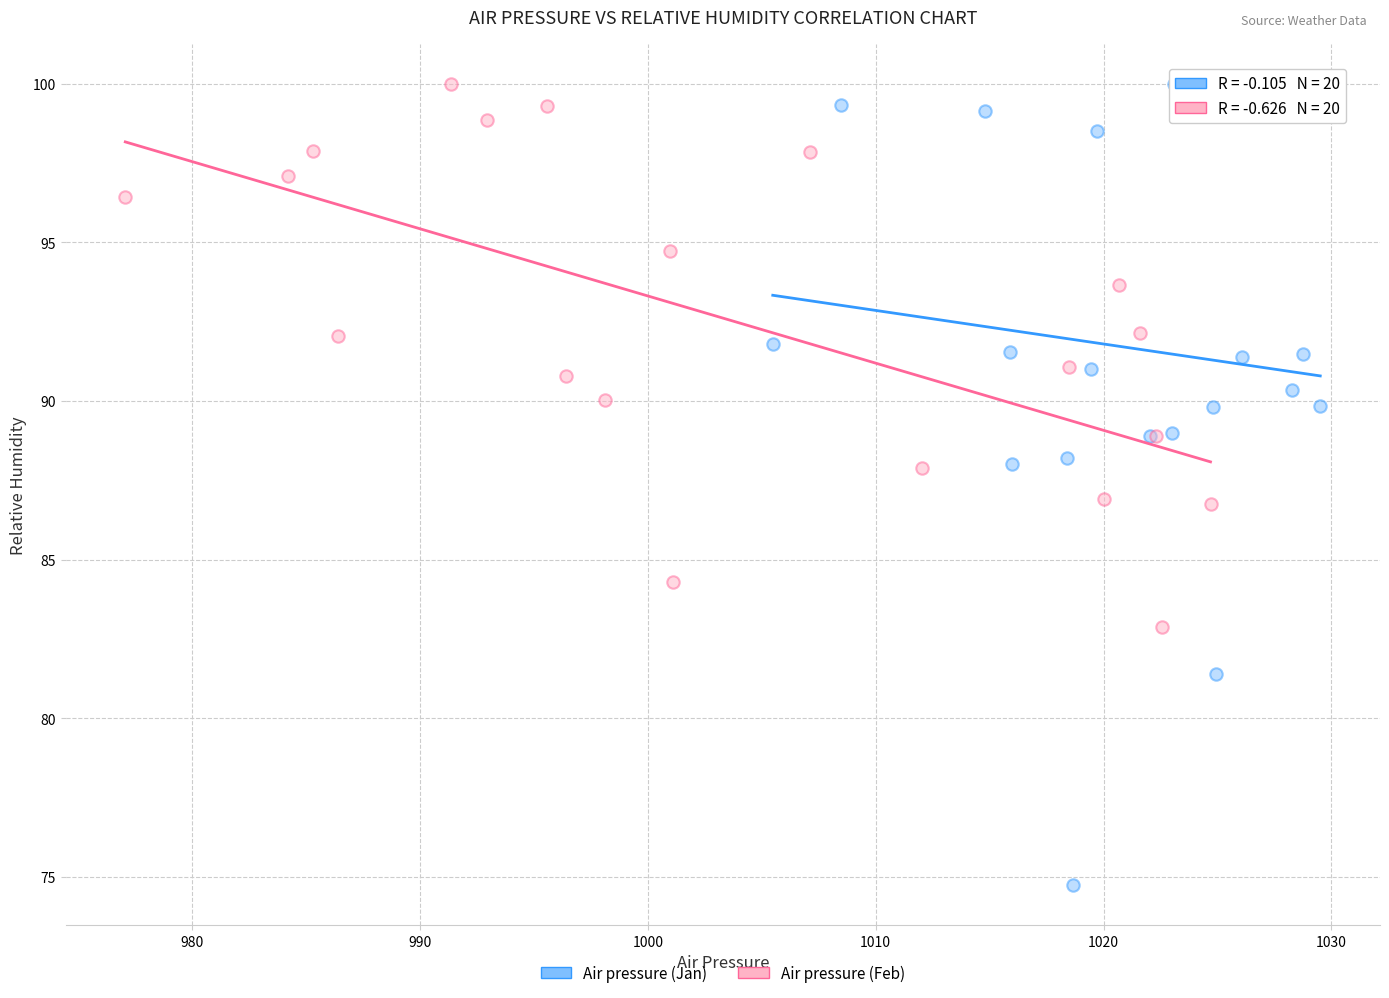

Which series reaches the minimum Y coordinate?

Air pressure (Jan)